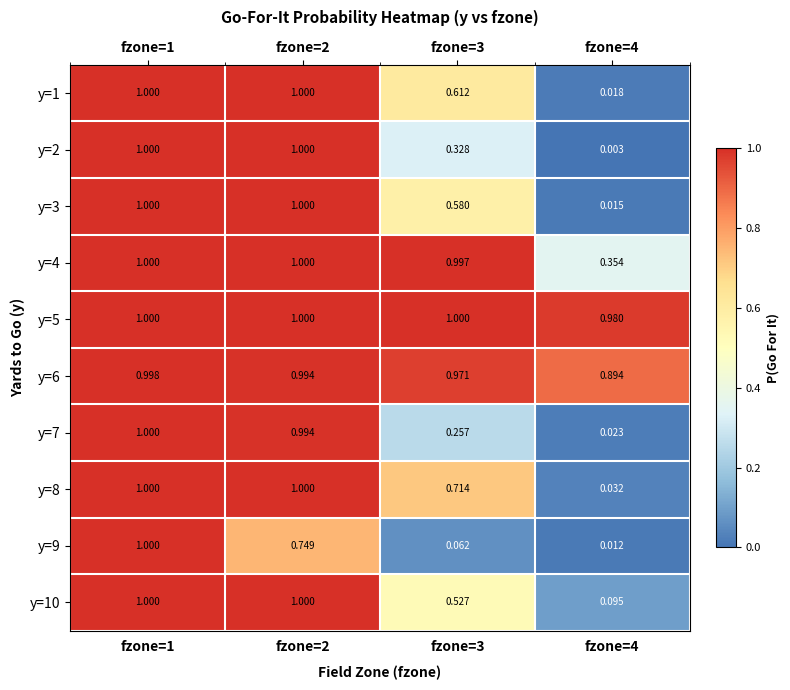

Count the number of data series in this chart.

10